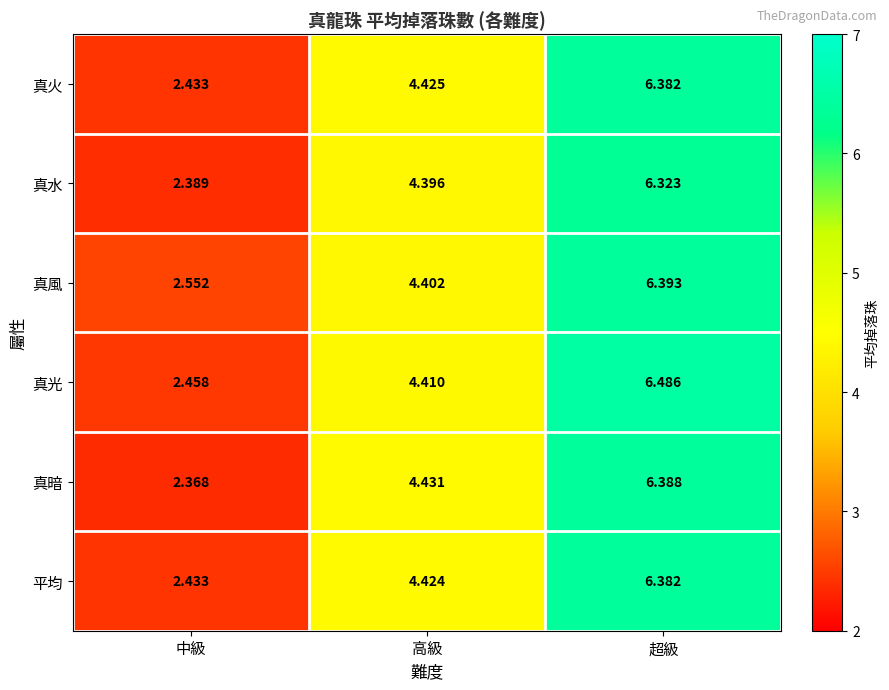

At which category is the sum across all series the highest?

超級